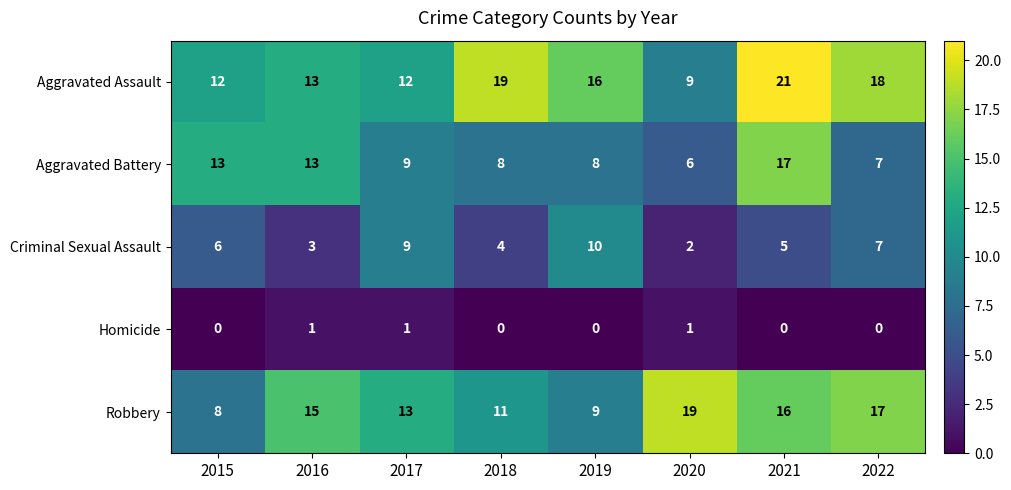

Between 2015 and 2020, which series saw the biggest shift?

Robbery